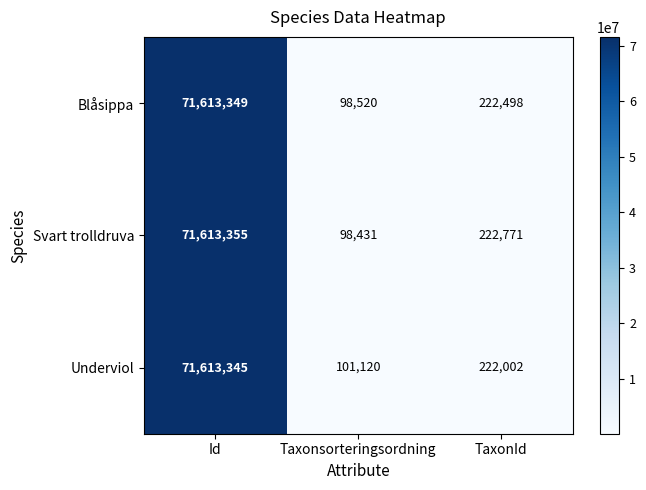

What is the sum of all Underviol values?

71936467